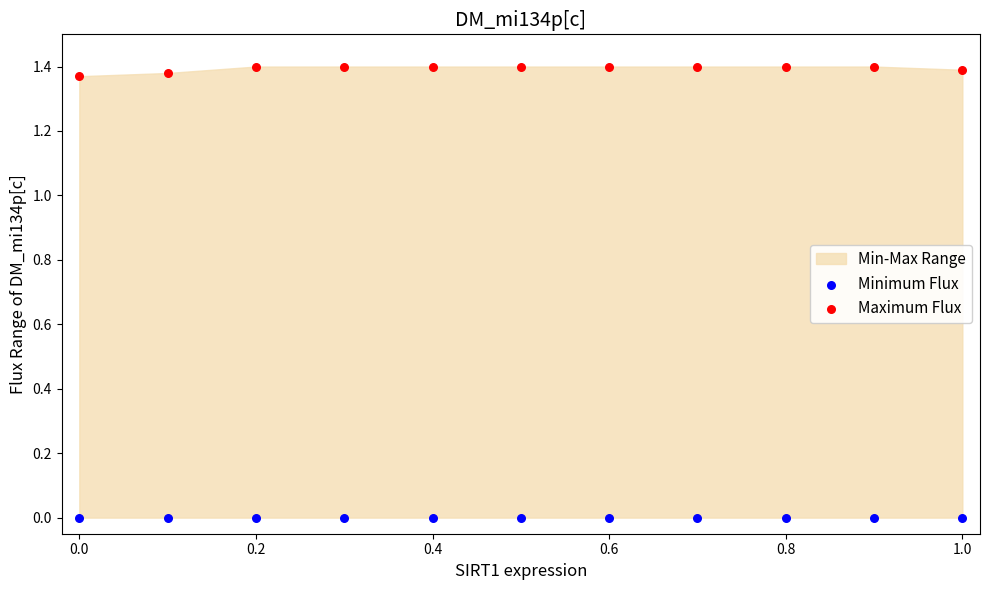

Which series contains the lowest Y value?

Minimum Flux